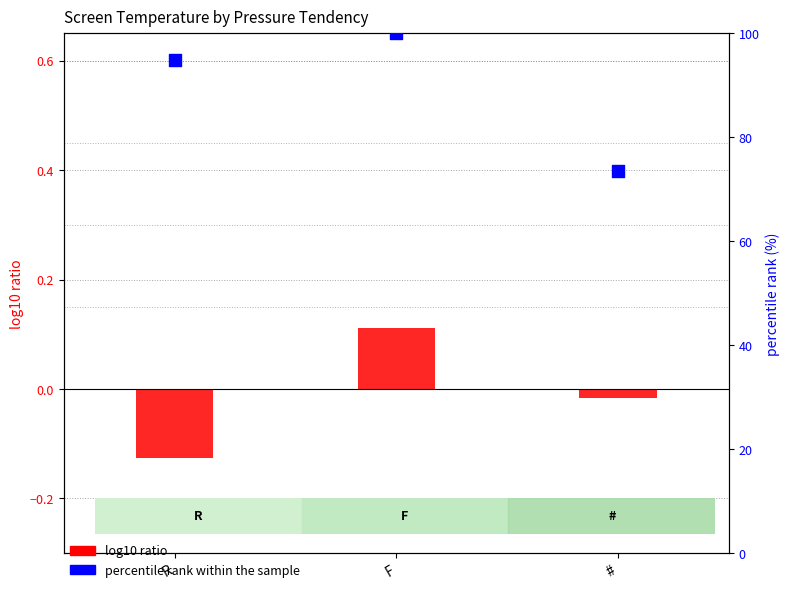

Which series has the largest Y range (max minus min)?

percentile rank within the sample